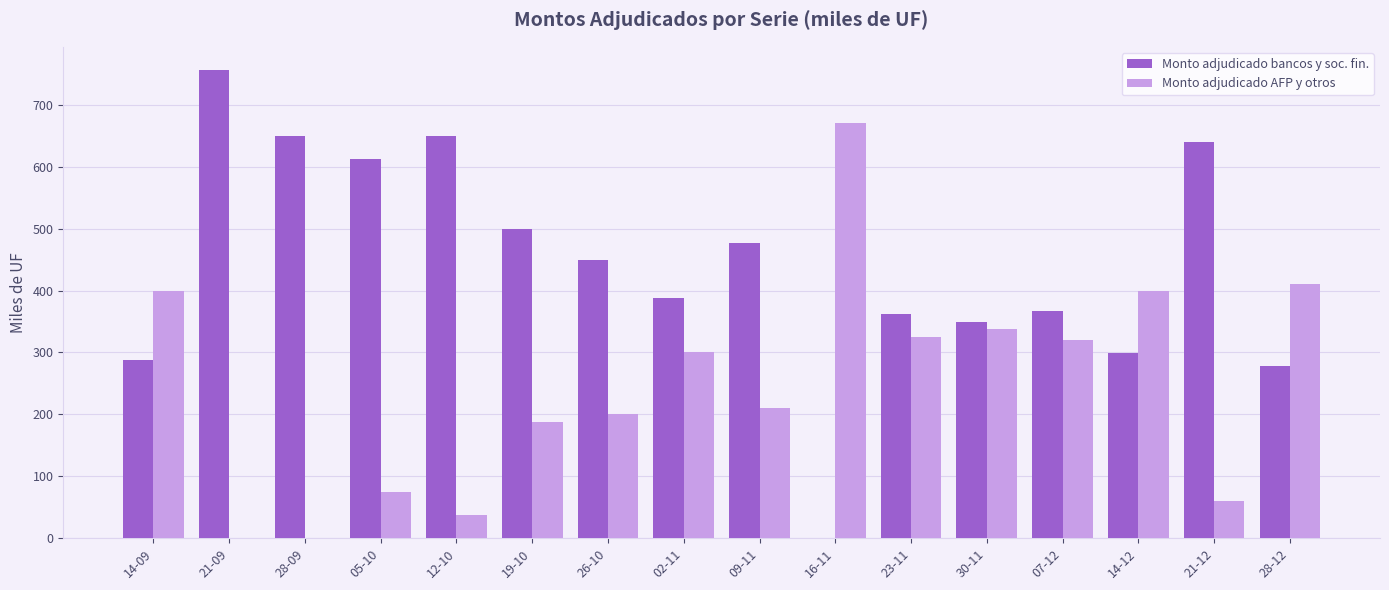

What is the sum of the Monto adjudicado AFP y otros values at 30-11 and 21-12?

397.5